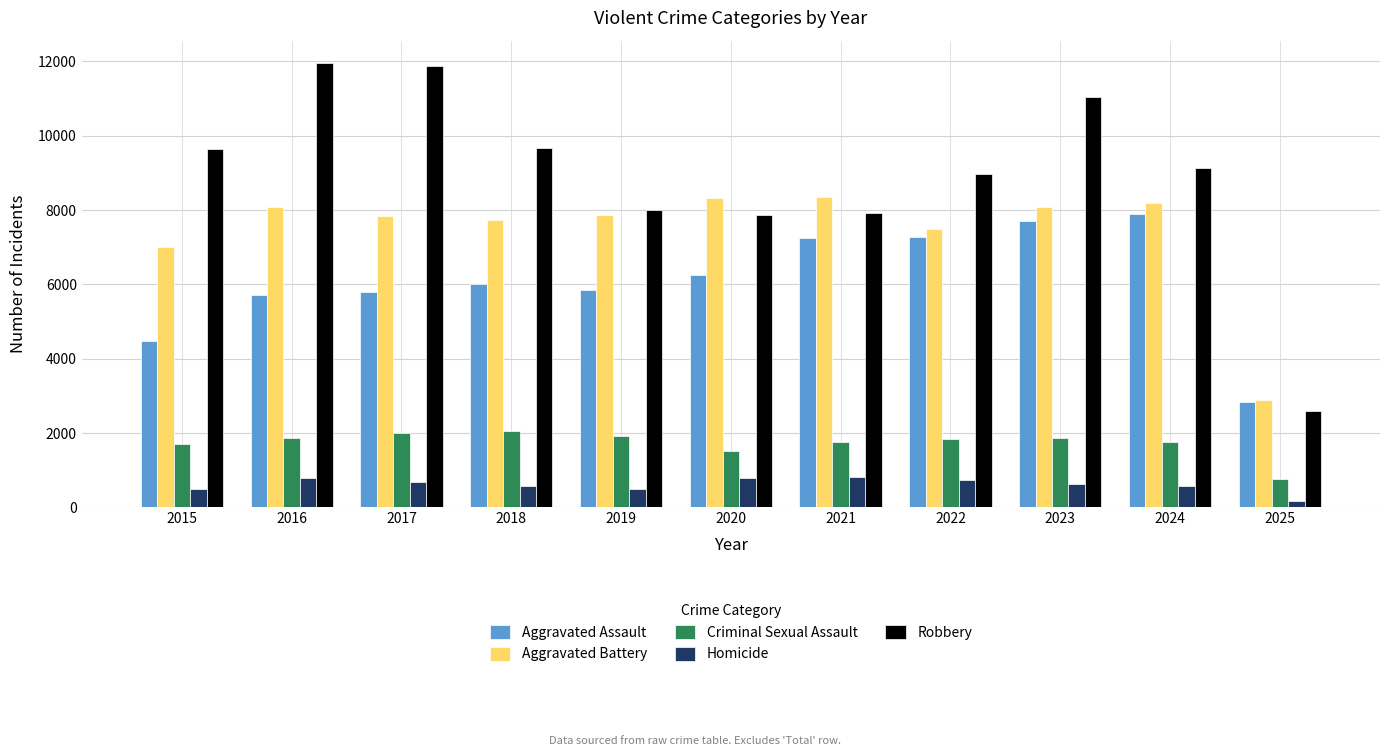

What is the difference between the second highest and minimum values in the Aggravated Battery series?

5433